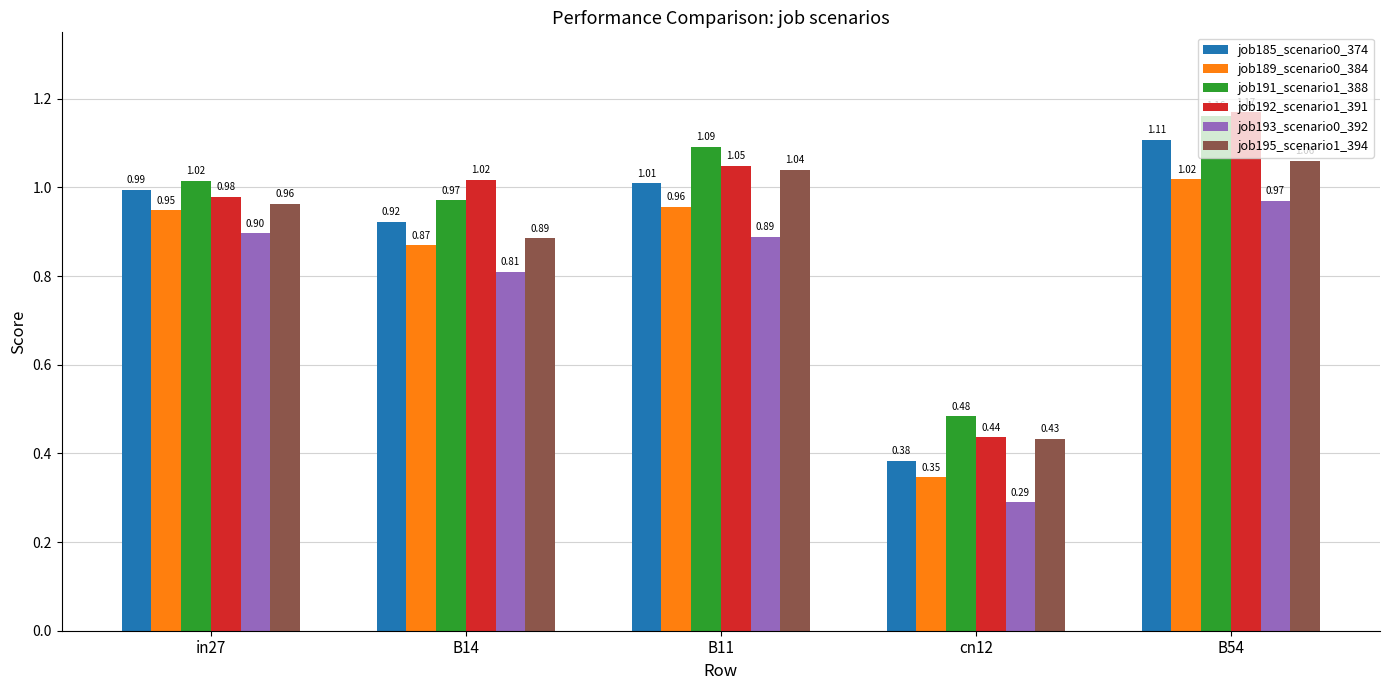

What is the sum of all job185_scenario0_374 values?

4.4